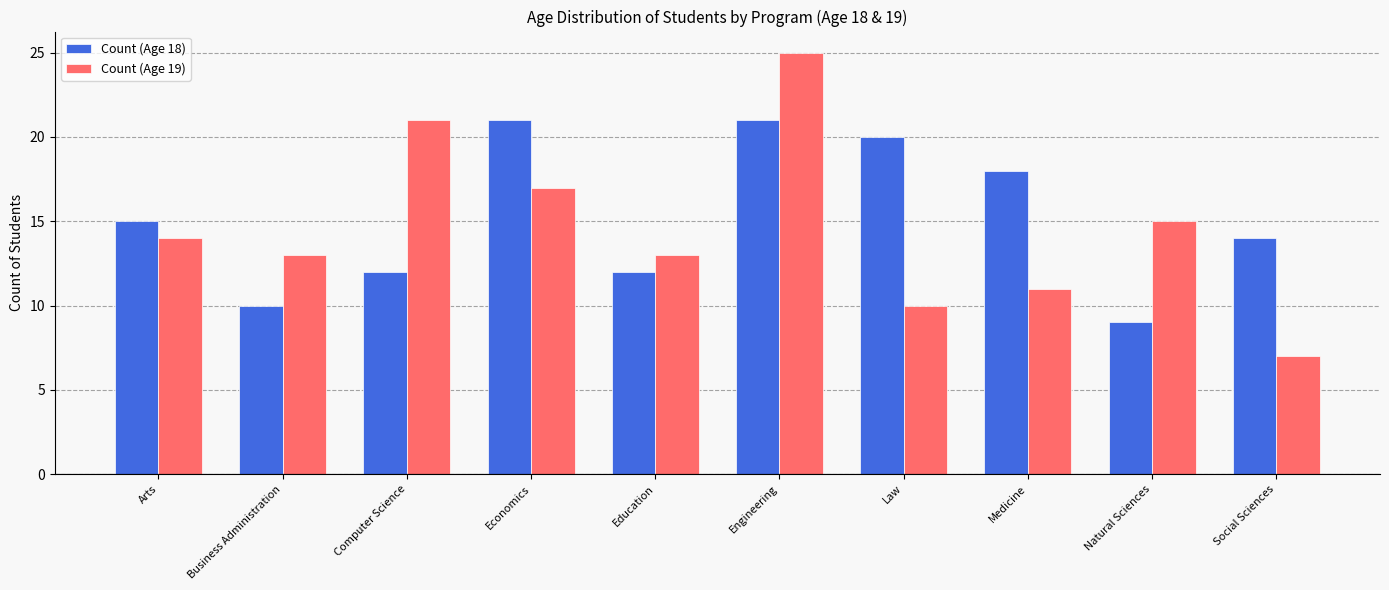

True or false: Count (Age 19) has a value of 22 at Business Administration.

False